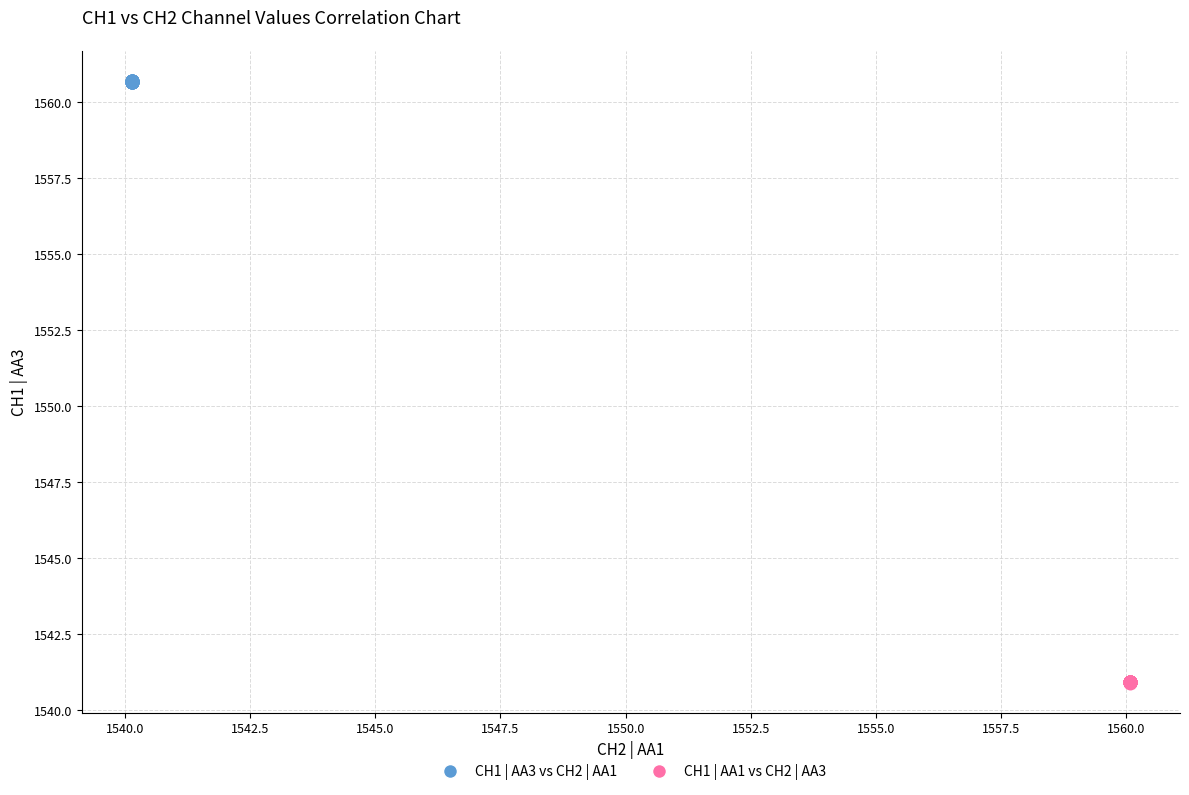

Which series reaches the maximum Y coordinate?

CH1 | AA3 vs CH2 | AA1